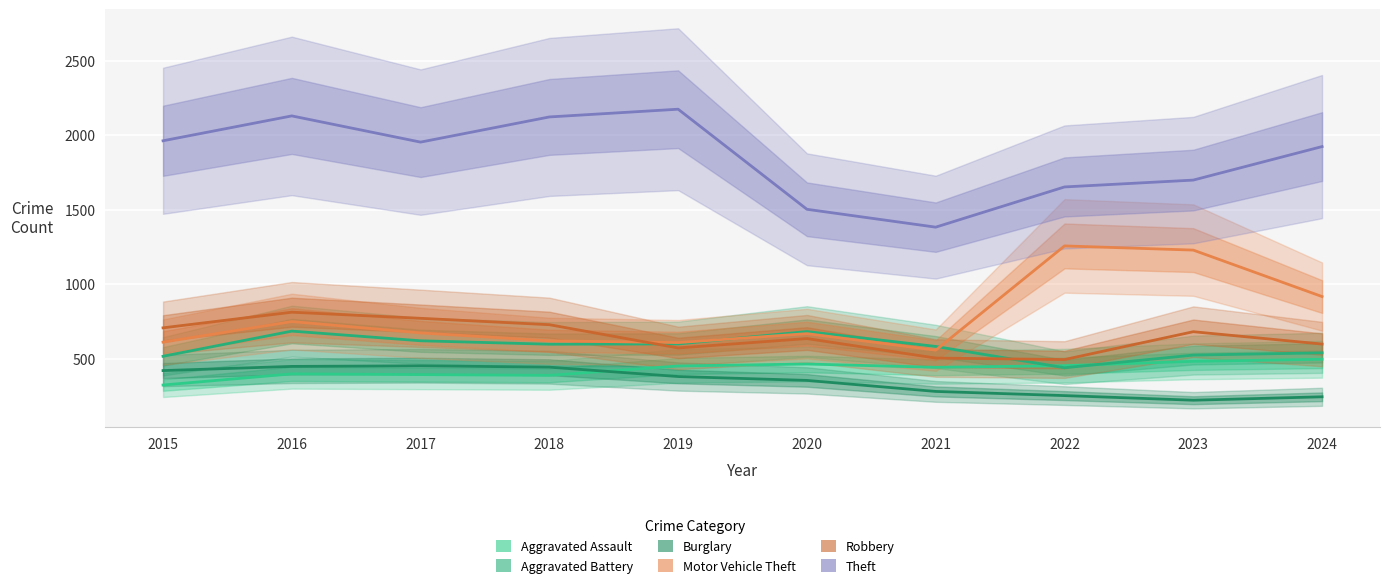

The Motor Vehicle Theft series shows 610 at 2015. True or false?

True